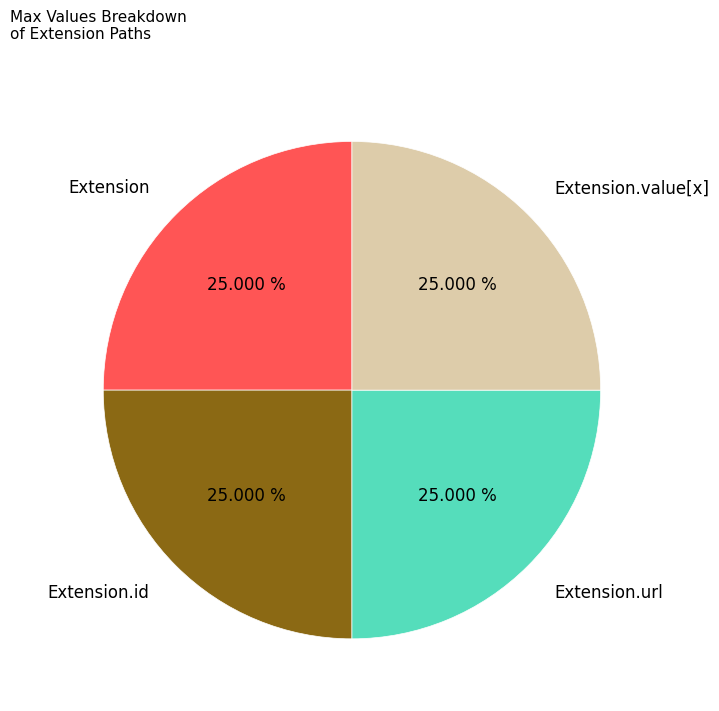

Does Extension.value[x] account for over 50% of the chart?

No